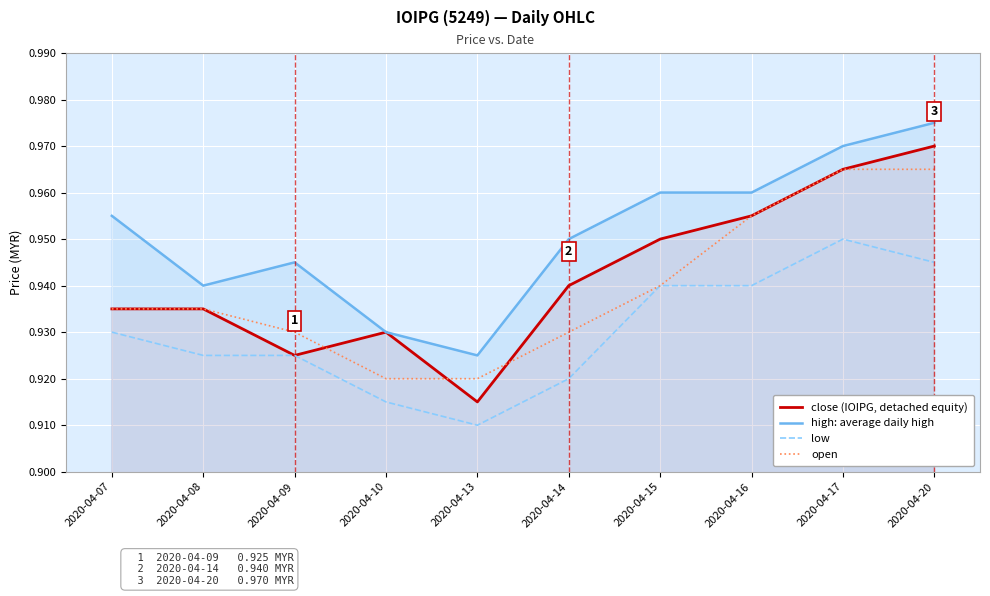

How many distinct data groups are displayed?

4